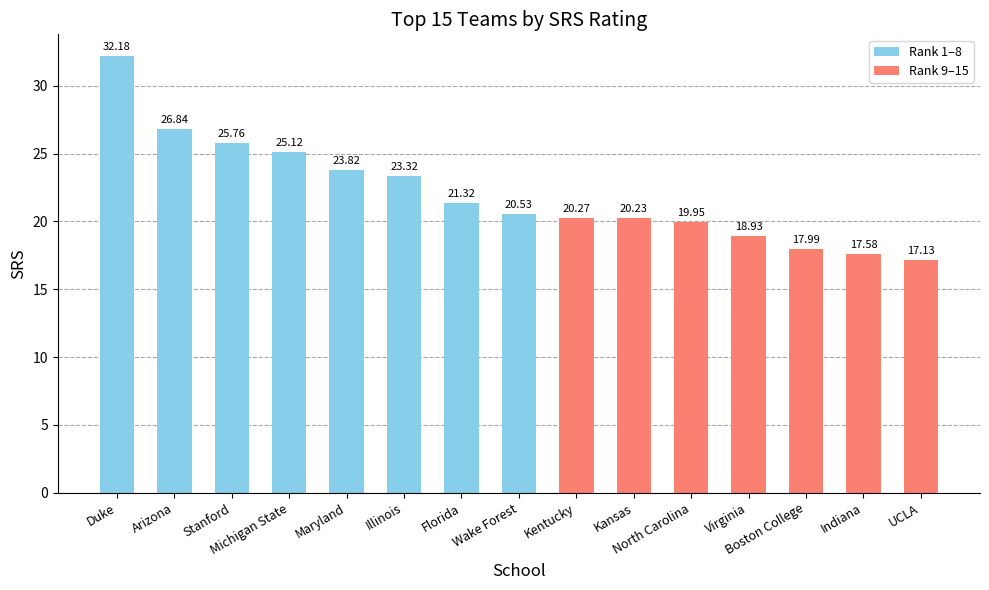

What is the average value?

22.1